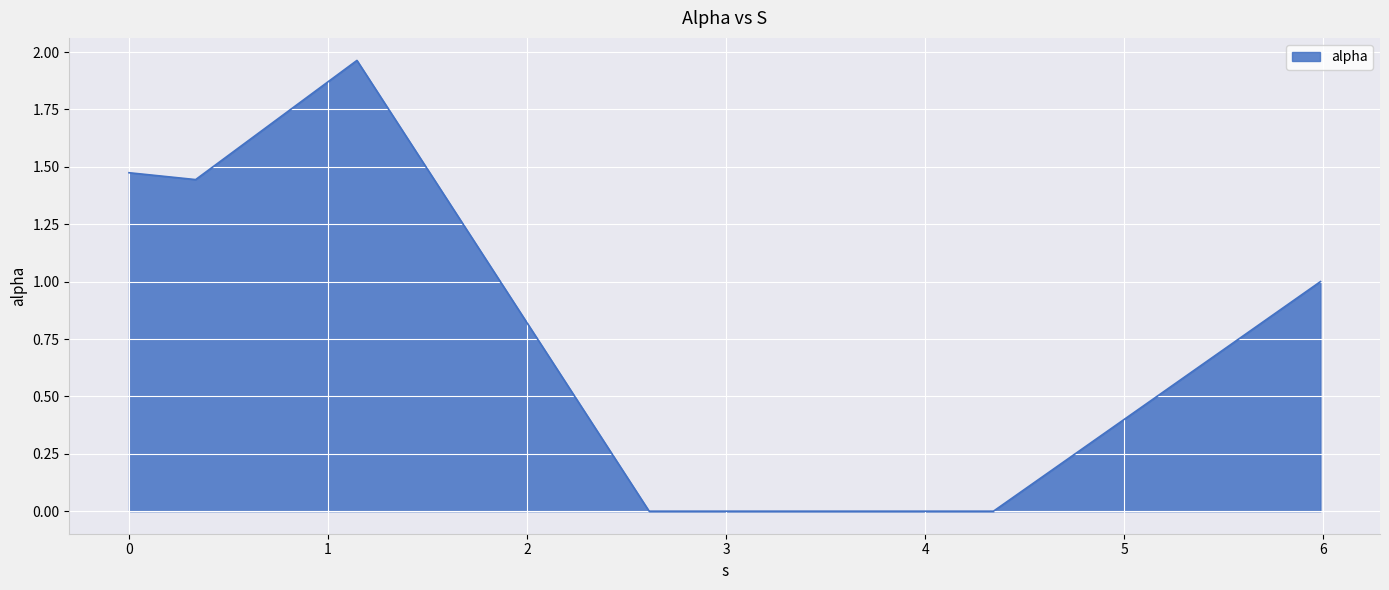

True or false: the data has more than 0 interior local peaks.

True